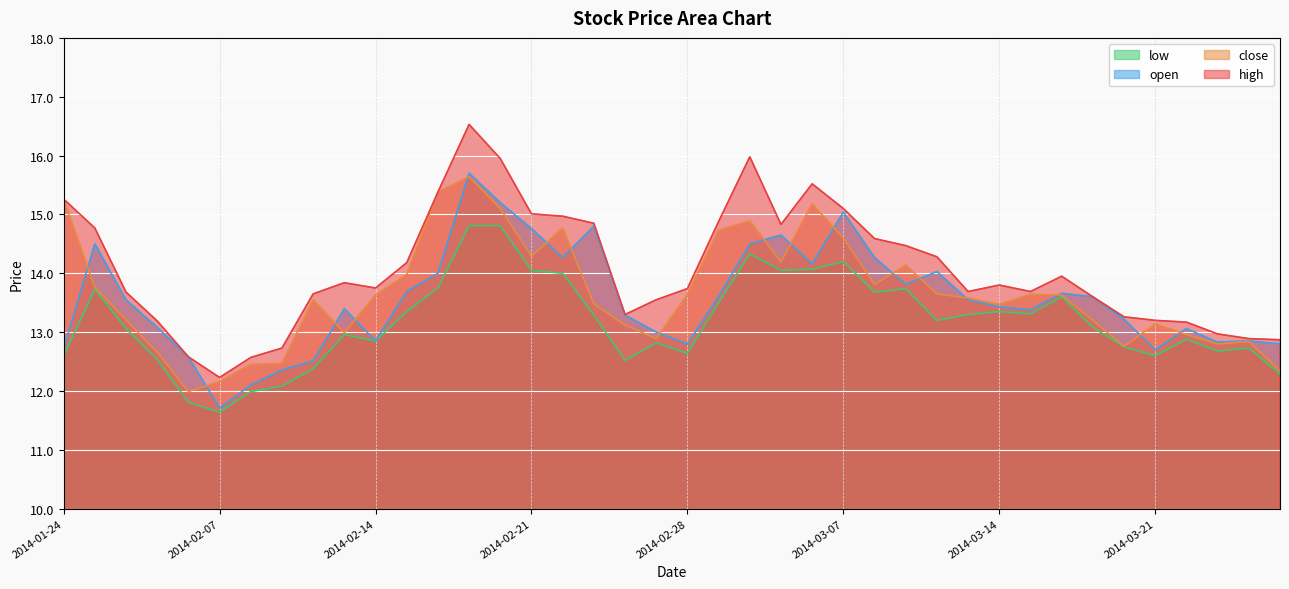

Which series has the widest spread of values?

high